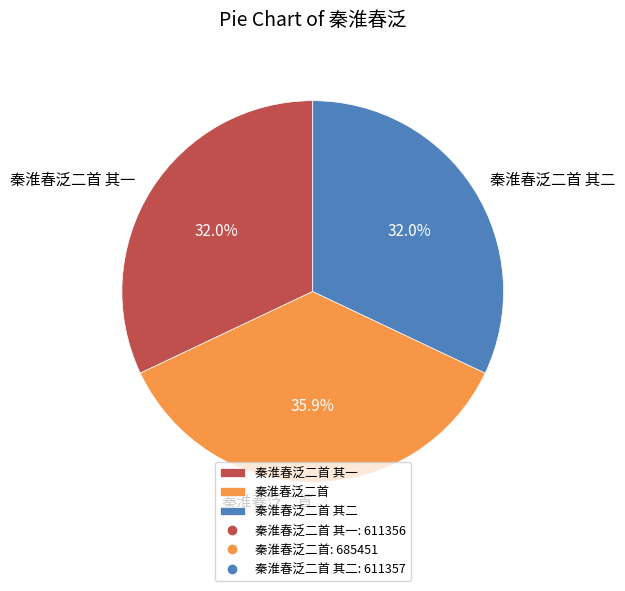

To the nearest percent, what is the combined percentage of 秦淮春泛二首 其一 and 秦淮春泛二首?

68%